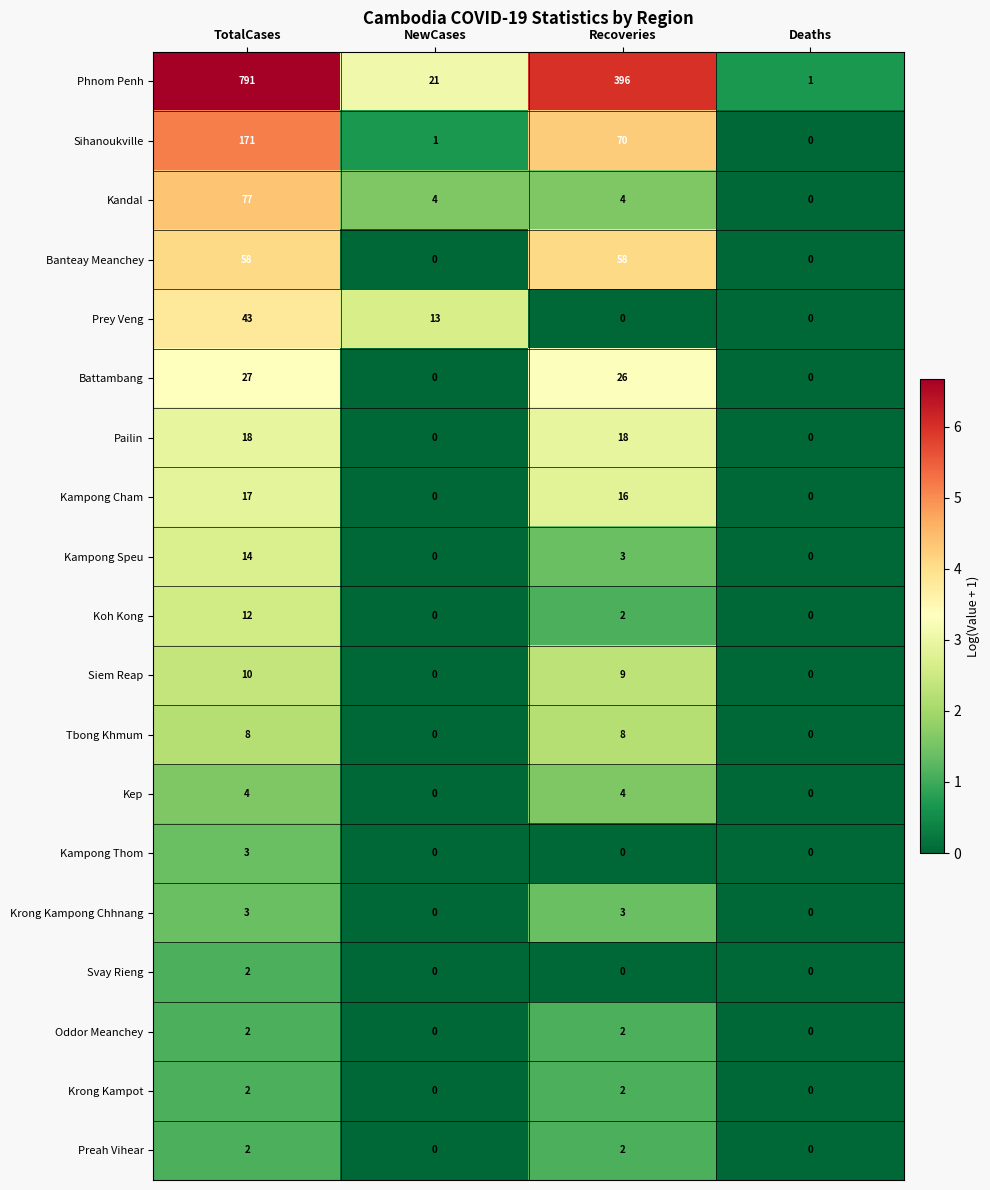

What is the difference between the Krong Kampong Chhnang values at TotalCases and NewCases?

3